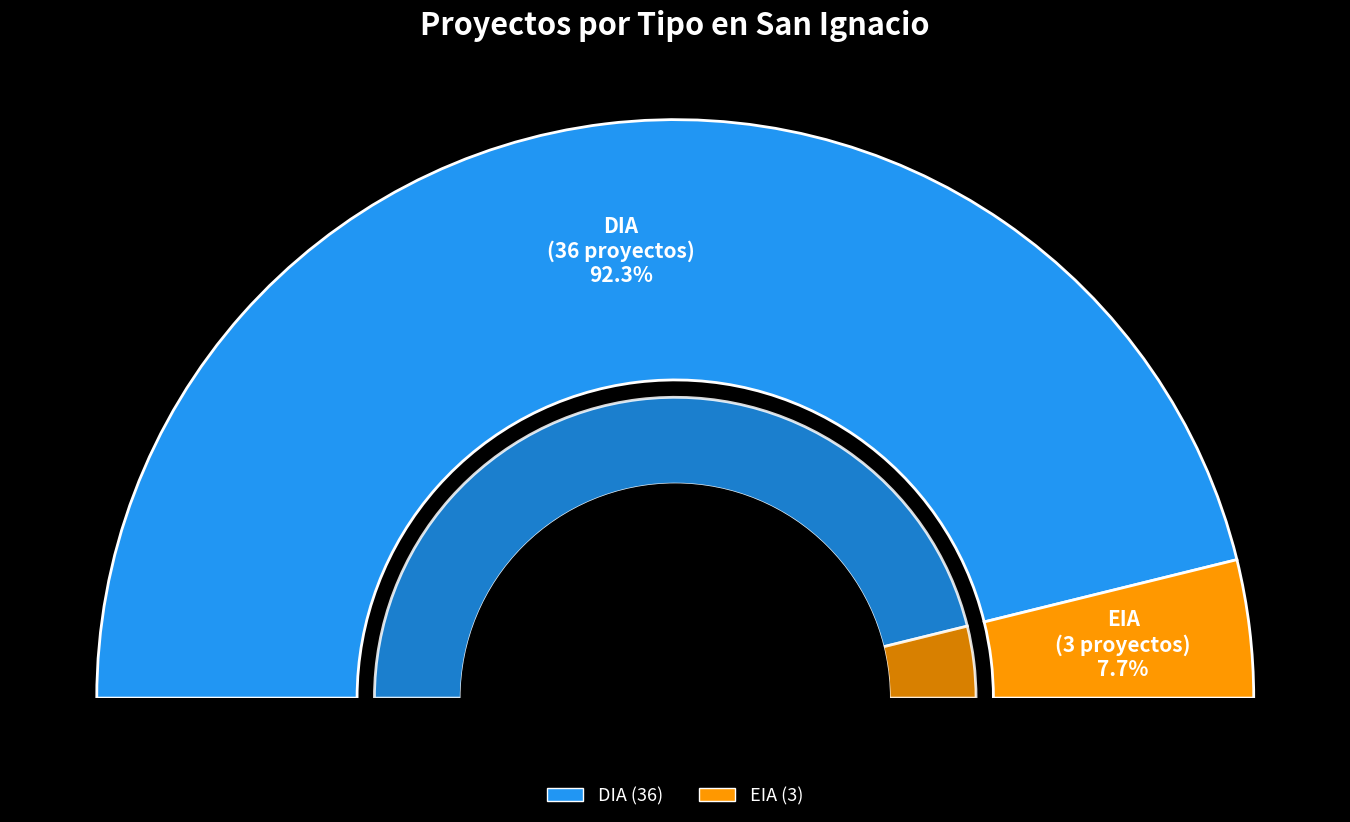

How many slices are in this pie chart?

2